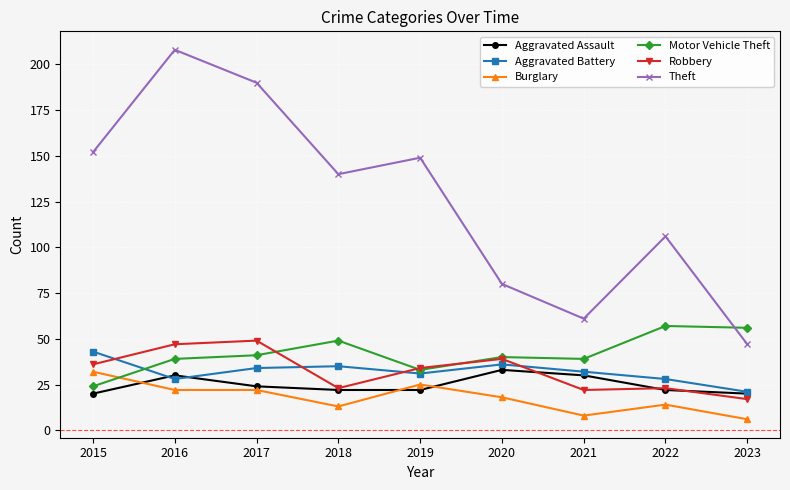

The Aggravated Assault series shows 24 at 2017. True or false?

True